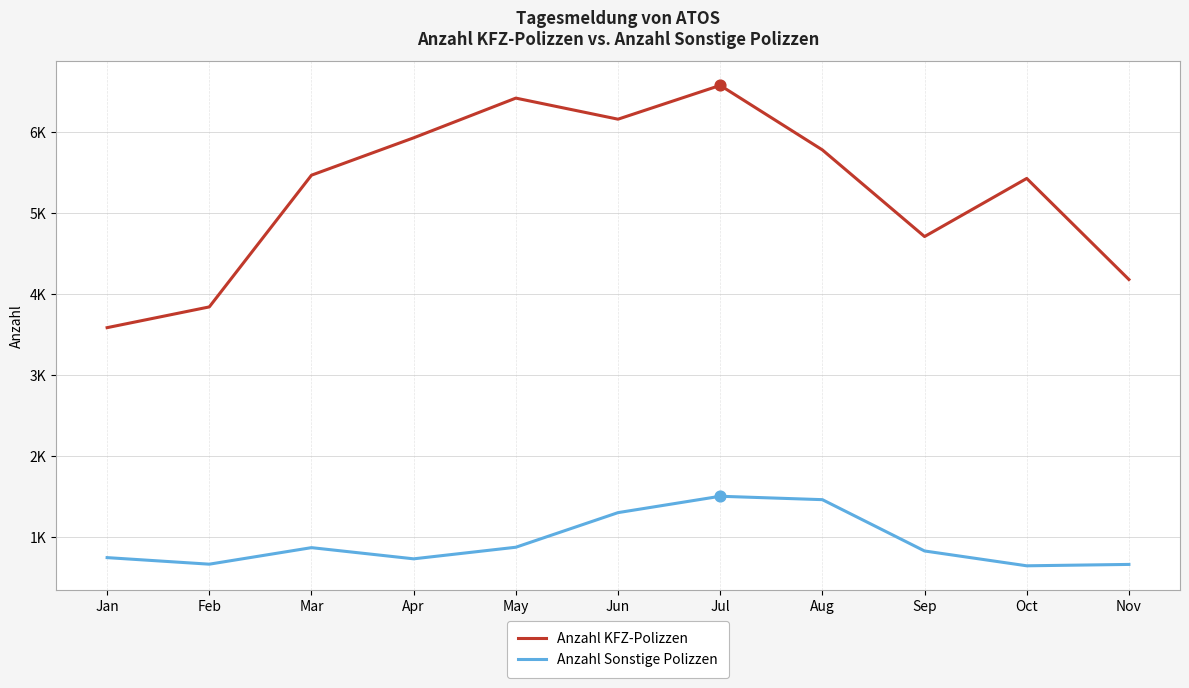

What are all the series names shown in the legend?

Anzahl KFZ-Polizzen, Anzahl Sonstige Polizzen